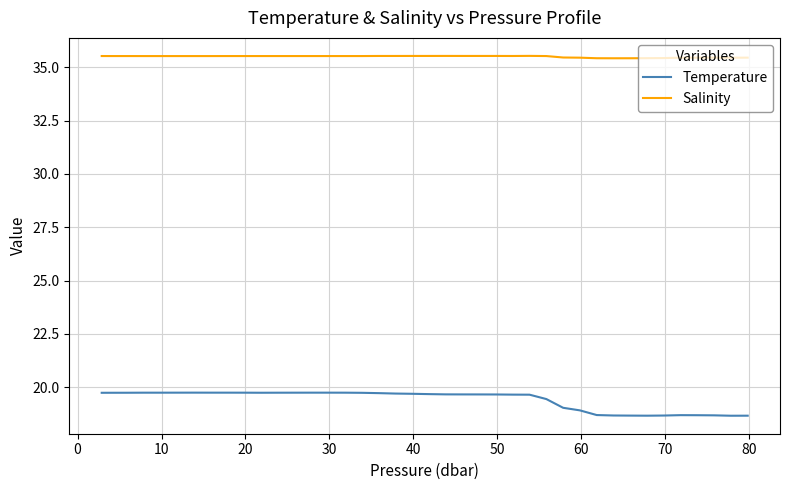

True or false: Salinity and Temperature cross at least once.

False